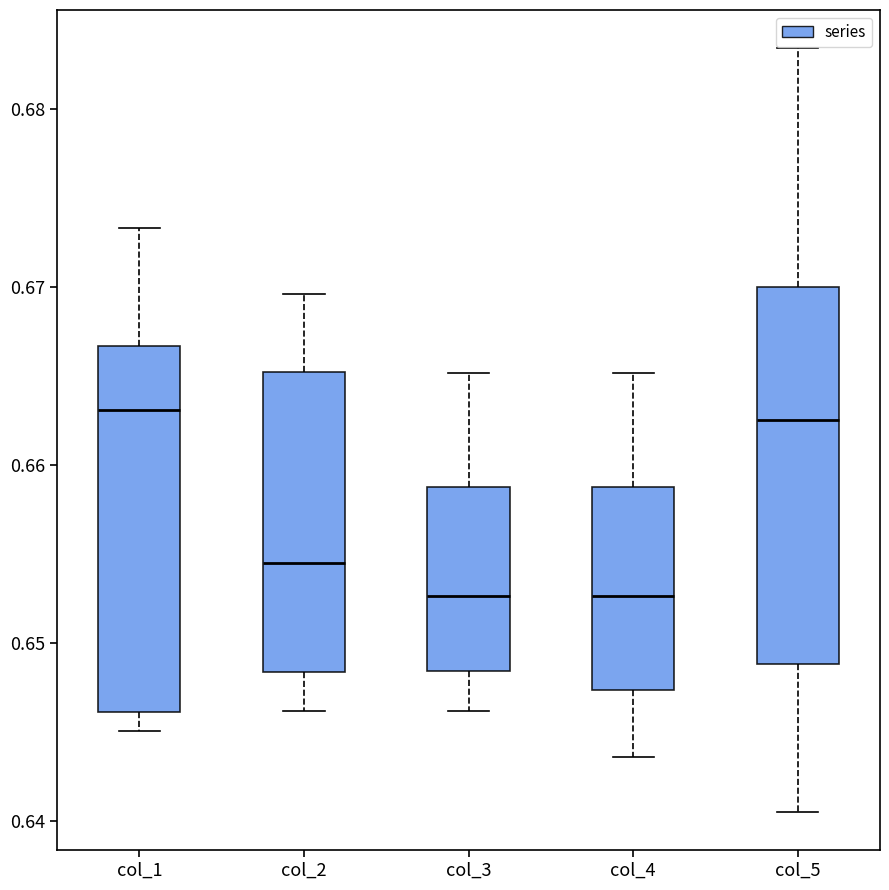

Reading left to right, transcribe this box plot: for each box, give where its median line is, the range the box spans, and where its two whiskers end, as read against the y-axis. The values are not printed on the chart, so give them approximately, as read against the axis.

col_1: median 0.663, box 0.646 to 0.667, whiskers 0.645 to 0.673
col_2: median 0.655, box 0.648 to 0.665, whiskers 0.646 to 0.670
col_3: median 0.653, box 0.648 to 0.659, whiskers 0.646 to 0.665
col_4: median 0.653, box 0.647 to 0.659, whiskers 0.644 to 0.665
col_5: median 0.663, box 0.649 to 0.670, whiskers 0.641 to 0.683